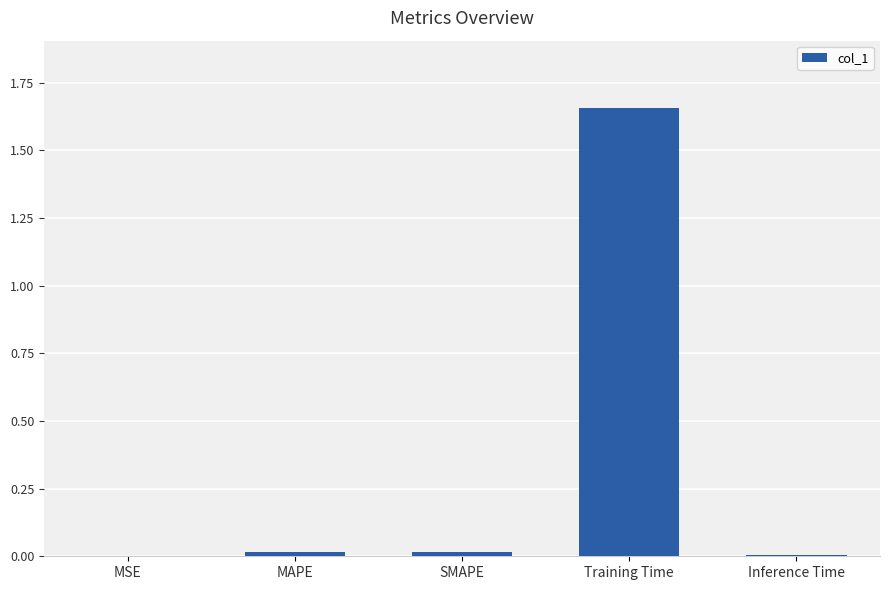

The value at Inference Time is 0.0. True or false?

True